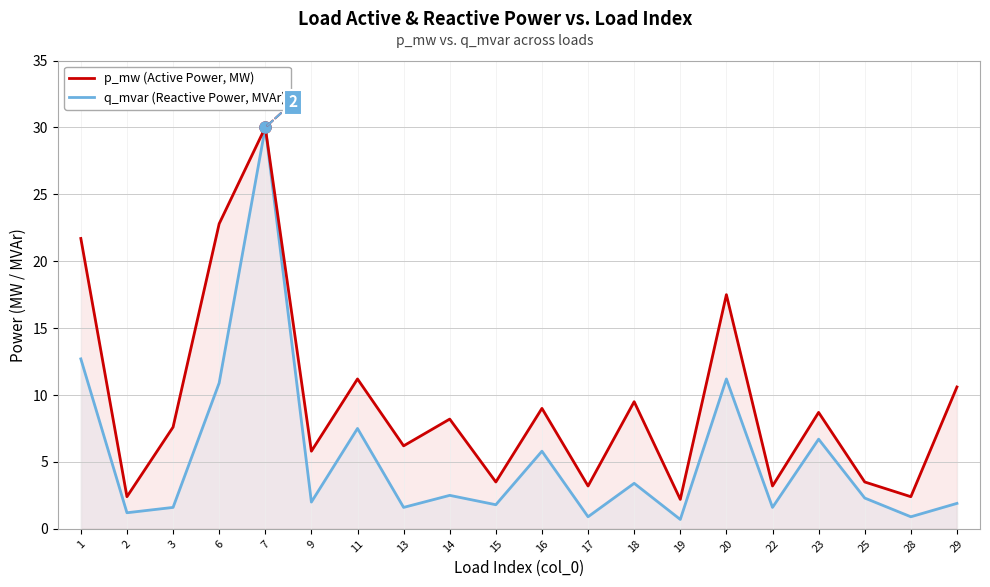

Which category has the highest value in the q_mvar (Reactive Power, MVAr) series?

7